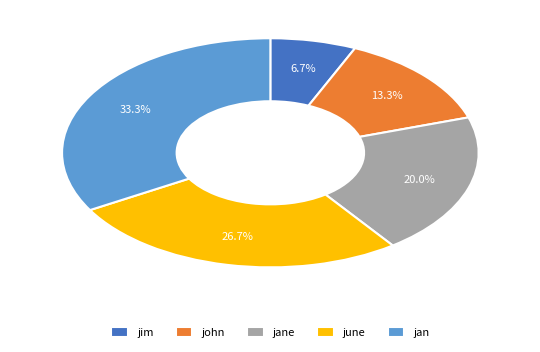

Is it true that june is 27% of the pie?

True